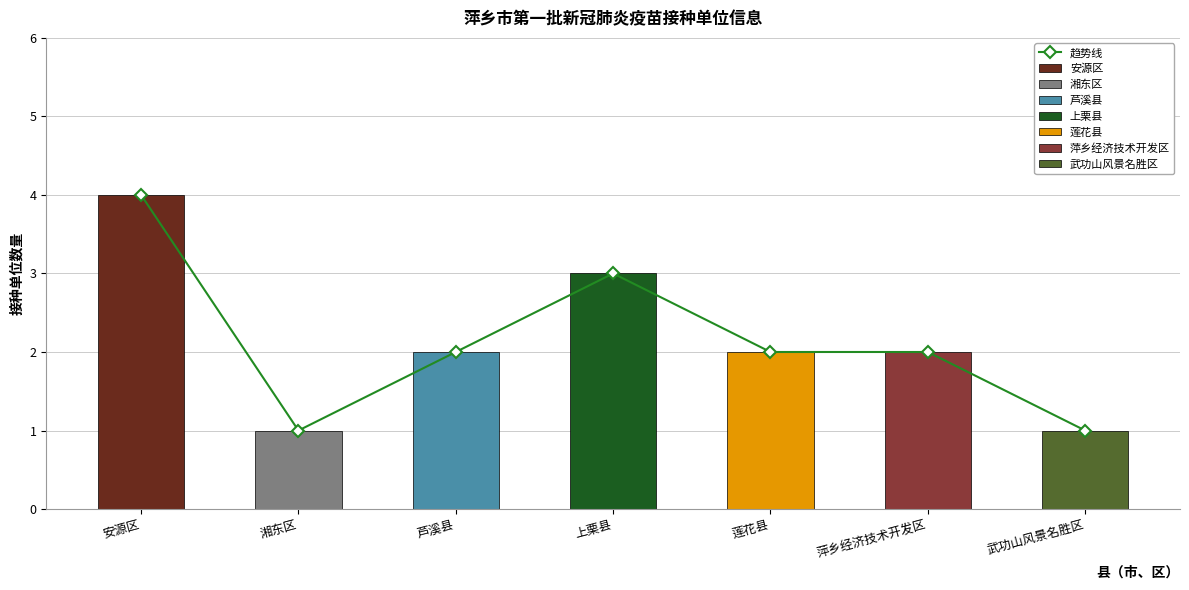

What is the ratio of the value at 芦溪县 to the value at 武功山风景名胜区?

2.0